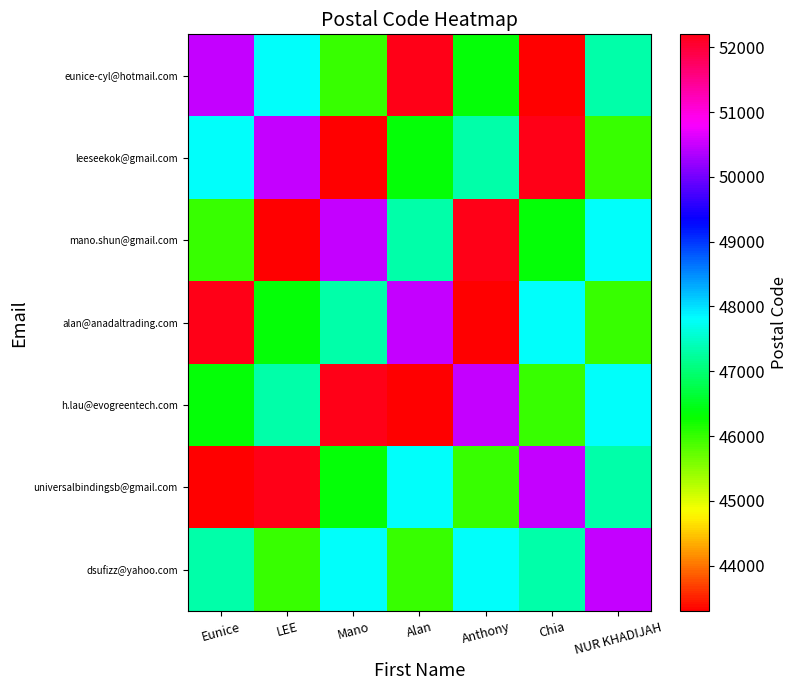

List the series in order of their peak value, highest first.

eunice-cyl@hotmail.com, leeseekok@gmail.com, mano.shun@gmail.com, alan@anadaltrading.com, h.lau@evogreentech.com, universalbindingsb@gmail.com, dsufizz@yahoo.com